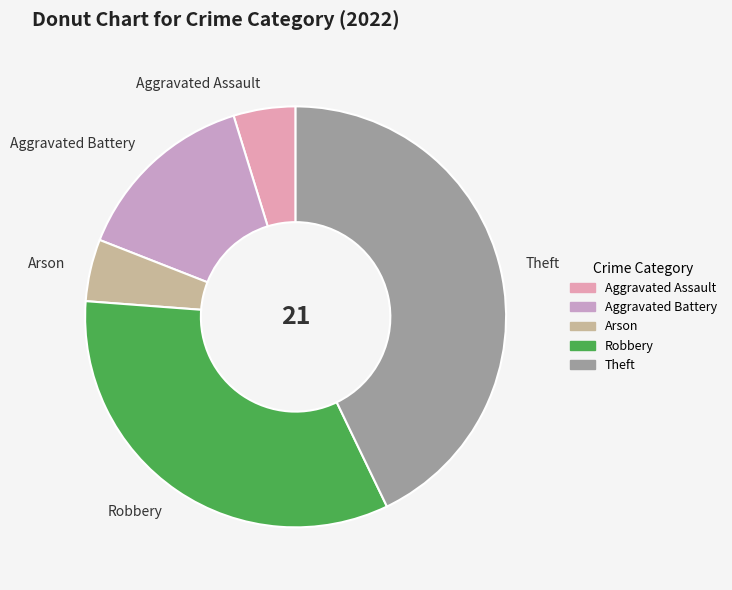

Which category has the biggest portion of the pie?

Theft